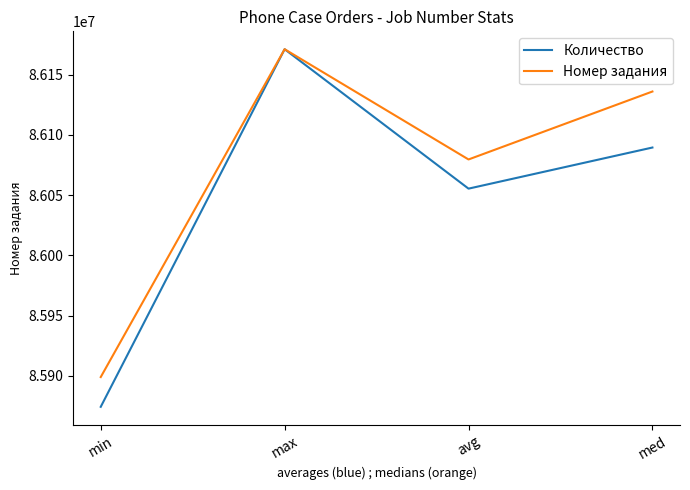

Reading right to left, list all the values displayed in this chart.

Количество: 86089596.0	86055453.9	86171240.0	85874261.0
Номер задания: 86136111.0	86079686.0	86171240.0	85898980.0